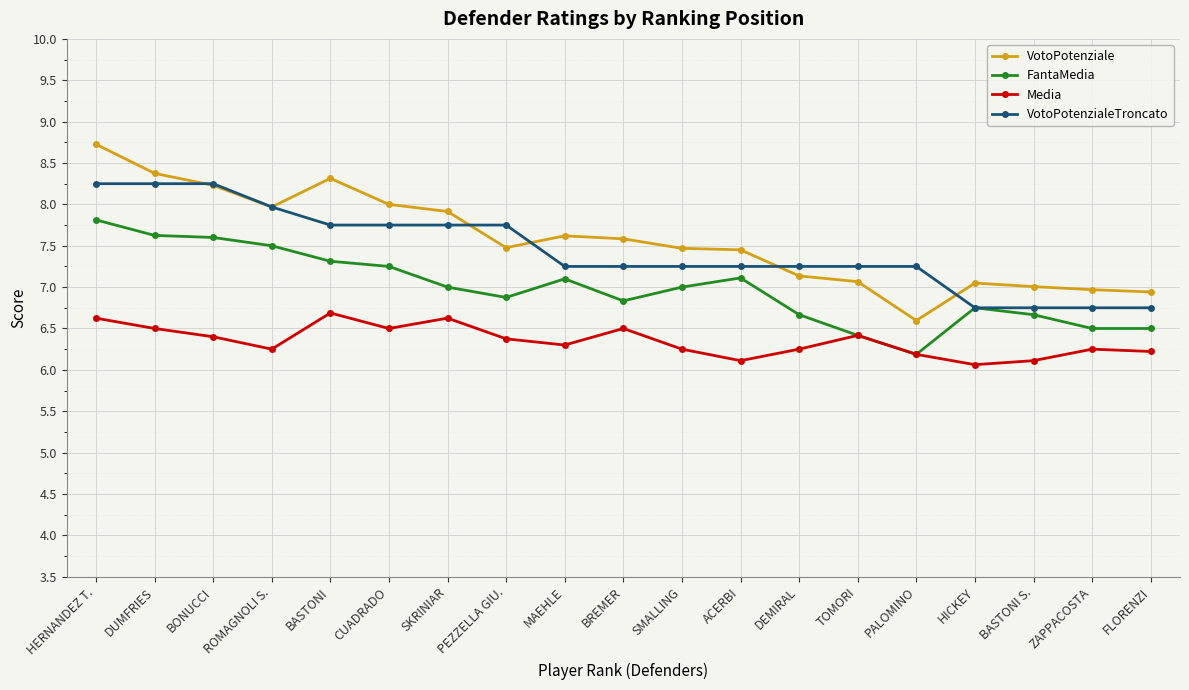

What is the difference between the second highest and second lowest values in the FantaMedia series?

1.2